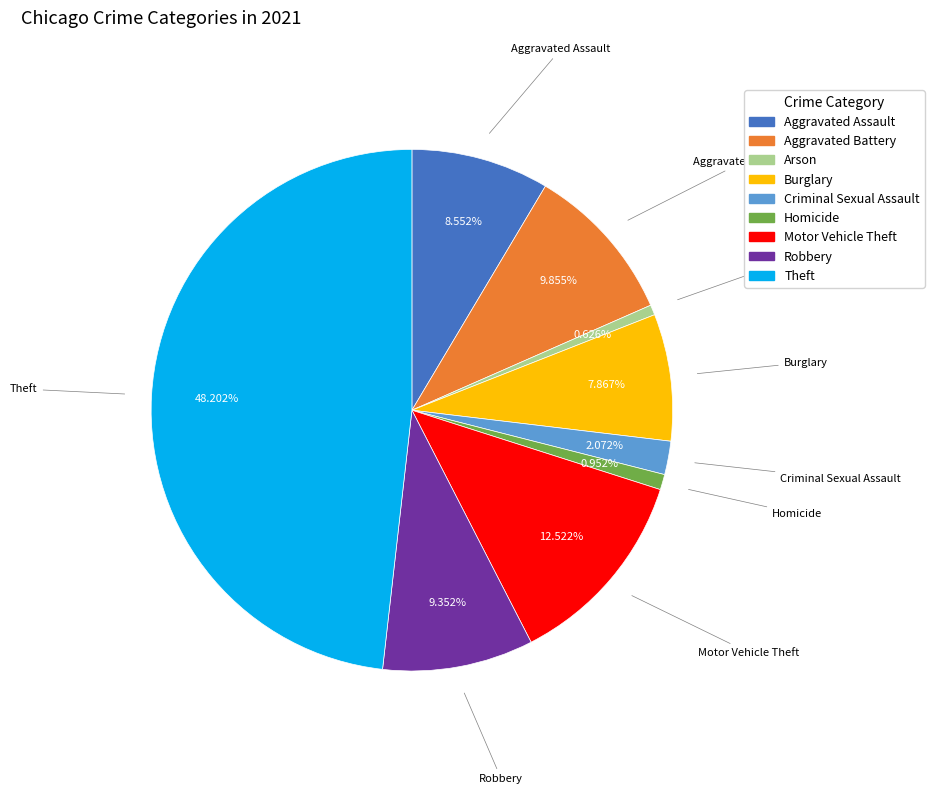

To the nearest percent, what portion does Homicide represent?

1%